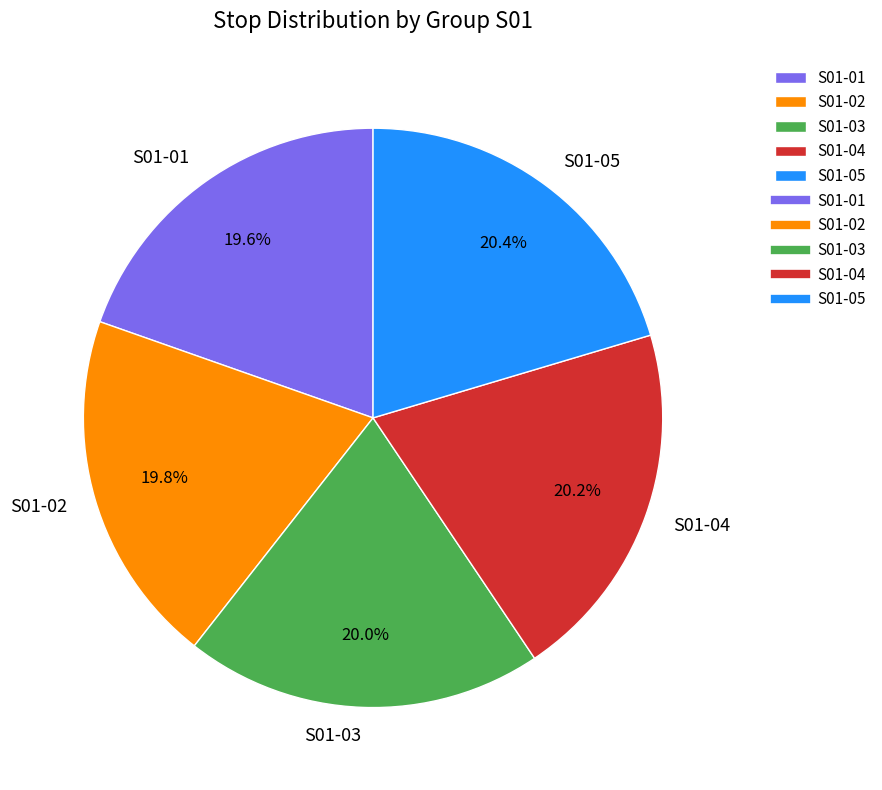

Is S01-01 the majority of the pie?

No